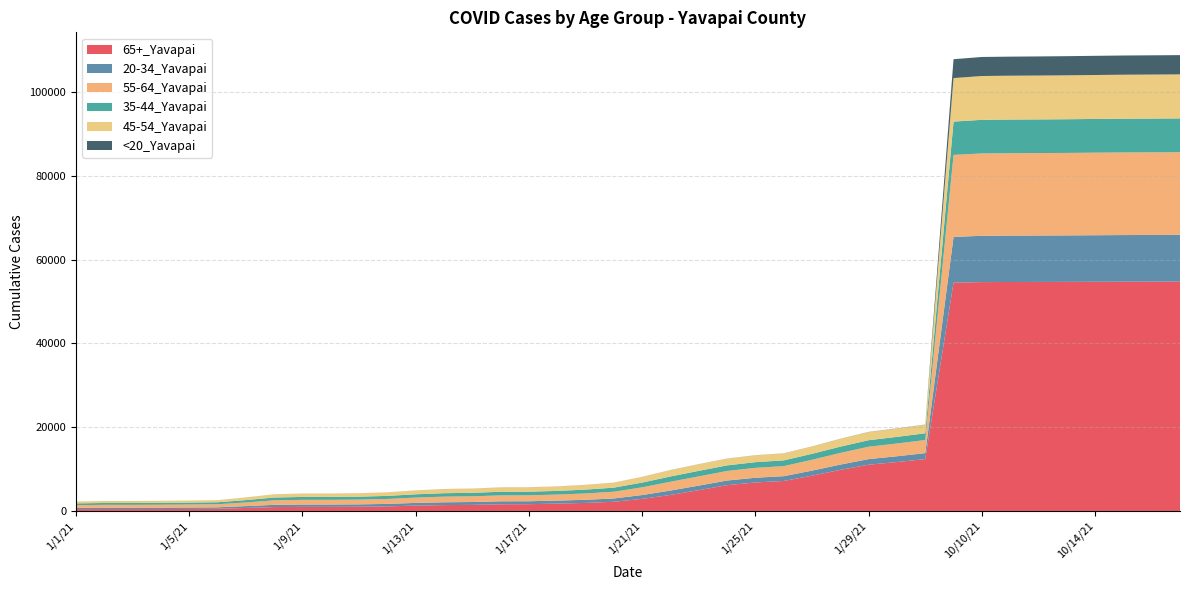

Reading left to right, list all the values displayed in this chart.

65+_Yavapai: 437	448	450	456	478	515	714	925	969	972	1000	1091	1282	1398	1447	1594	1610	1760	1913	2194	2884	3823	4962	6156	6801	7160	8417	9805	11040	11674	12377	54505	54630	54660	54671	54684	54708	54728	54736	54742
20-34_Yavapai: 311	331	331	340	347	355	438	531	564	565	574	593	637	670	685	706	708	715	749	791	915	1050	1090	1106	1129	1140	1212	1260	1338	1385	1423	10914	11059	11075	11085	11100	11117	11137	11148	11163
55-64_Yavapai: 646	678	679	691	710	735	873	1078	1119	1119	1135	1181	1274	1346	1366	1412	1417	1437	1513	1605	1845	2095	2202	2278	2357	2401	2583	2784	2956	3042	3128	19583	19660	19674	19681	19690	19707	19719	19725	19730
35-44_Yavapai: 411	444	446	450	458	465	564	668	697	698	706	730	778	823	834	866	868	871	924	973	1129	1264	1320	1337	1361	1372	1426	1498	1556	1583	1609	7950	8020	8031	8034	8039	8052	8059	8064	8072
45-54_Yavapai: 433	456	456	466	481	492	634	760	797	798	807	837	924	979	991	1035	1039	1052	1105	1170	1346	1521	1575	1597	1628	1658	1731	1838	1935	1994	2043	10387	10464	10467	10474	10481	10491	10499	10504	10513
<20_Yavapai: 6	6	6	6	6	7	8	10	10	10	11	11	12	14	14	16	17	18	19	19	19	20	23	24	24	24	25	32	37	37	39	4504	4546	4552	4562	4576	4579	4586	4596	4599